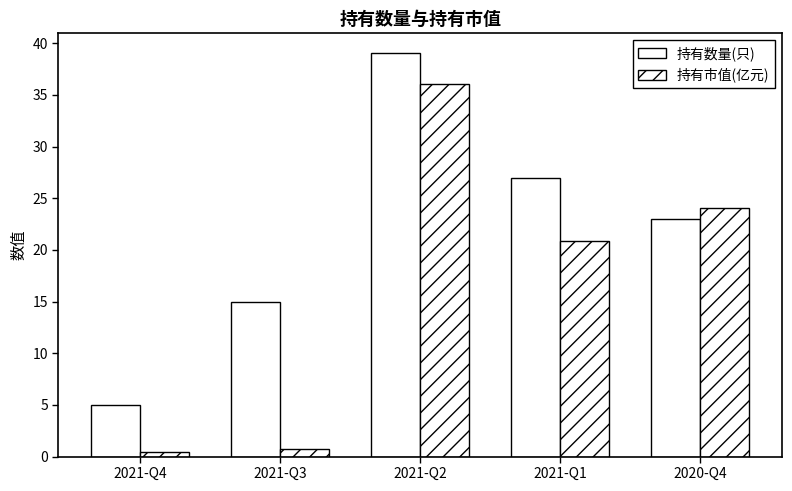

How many bars are there in total?

10